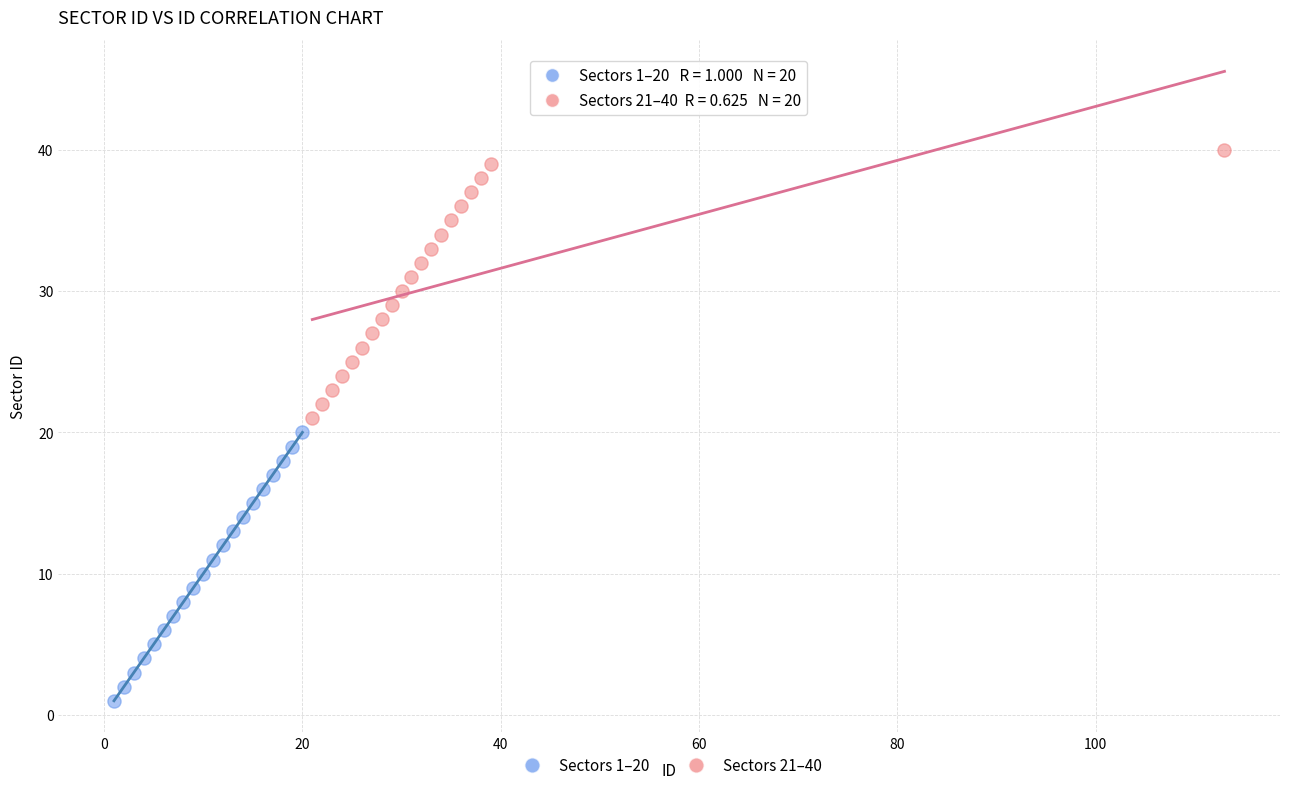

Which series reaches the minimum Y coordinate?

Sectors 1–20